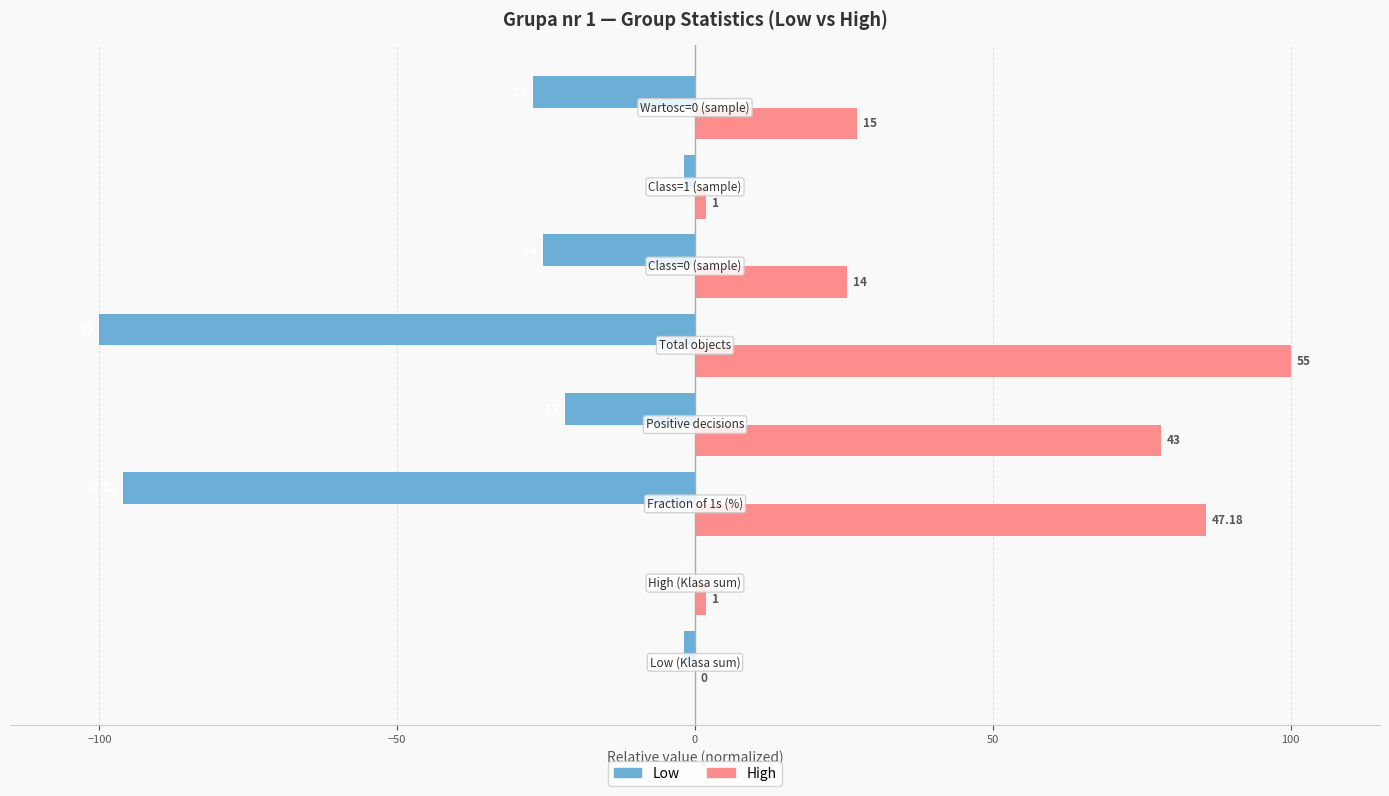

Reading right to left, extract all data points from this chart.

Low: -27.3	-1.8	-25.5	-100.0	-21.8	-96.0	0.0	-1.8
High: 27.3	1.8	25.5	100.0	78.2	85.8	1.8	0.0